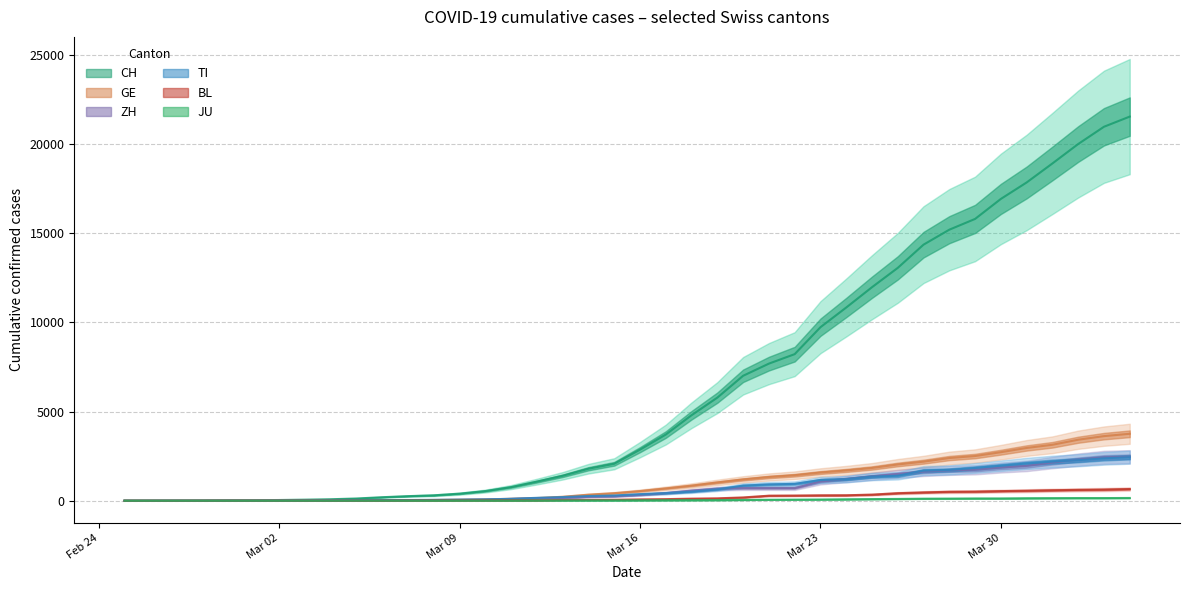

What are all the series names shown in the legend?

CH, GE, ZH, TI, BL, JU